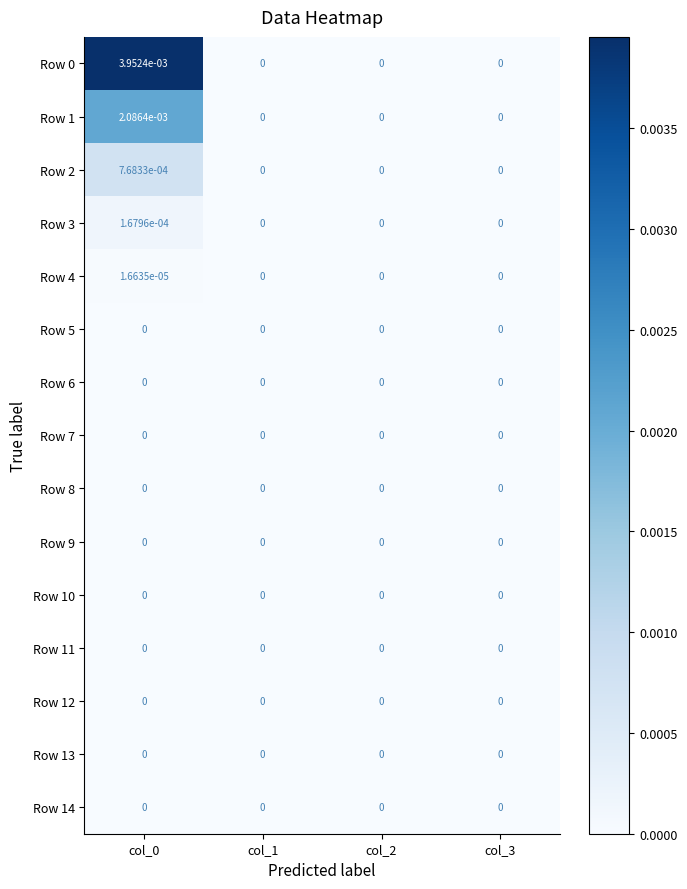

The value of Row 3 at col_3 is 0.0. True or false?

True